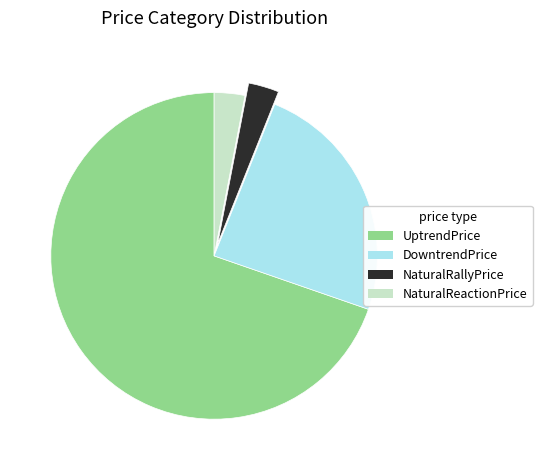

Is the sum of NaturalRallyPrice and UptrendPrice greater than half?

Yes